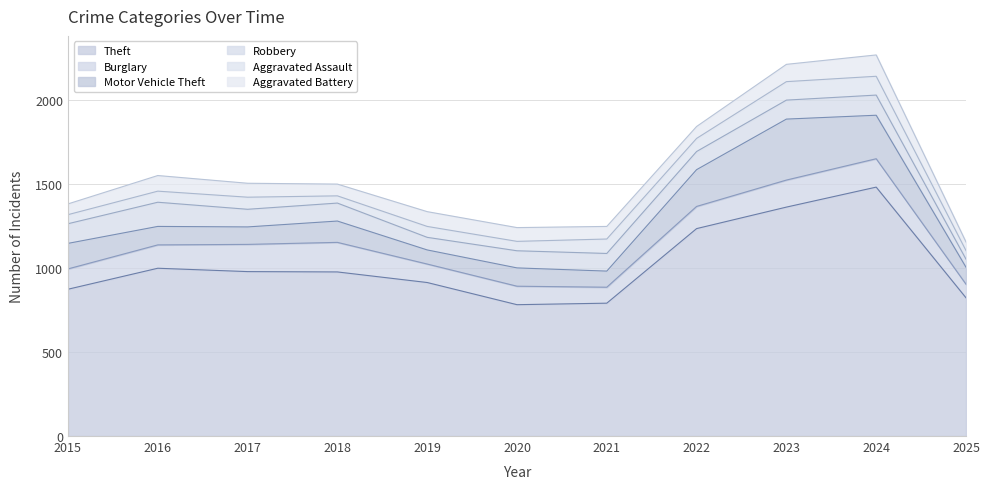

Which series ends up on top after the final intersection of Robbery and Aggravated Battery?

Aggravated Battery